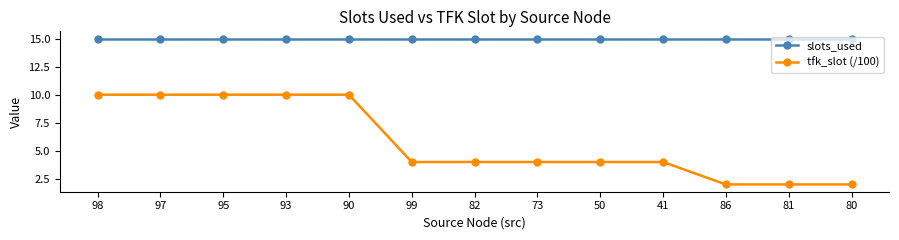

The value of tfk_slot (/100) at 99 is 4. True or false?

True